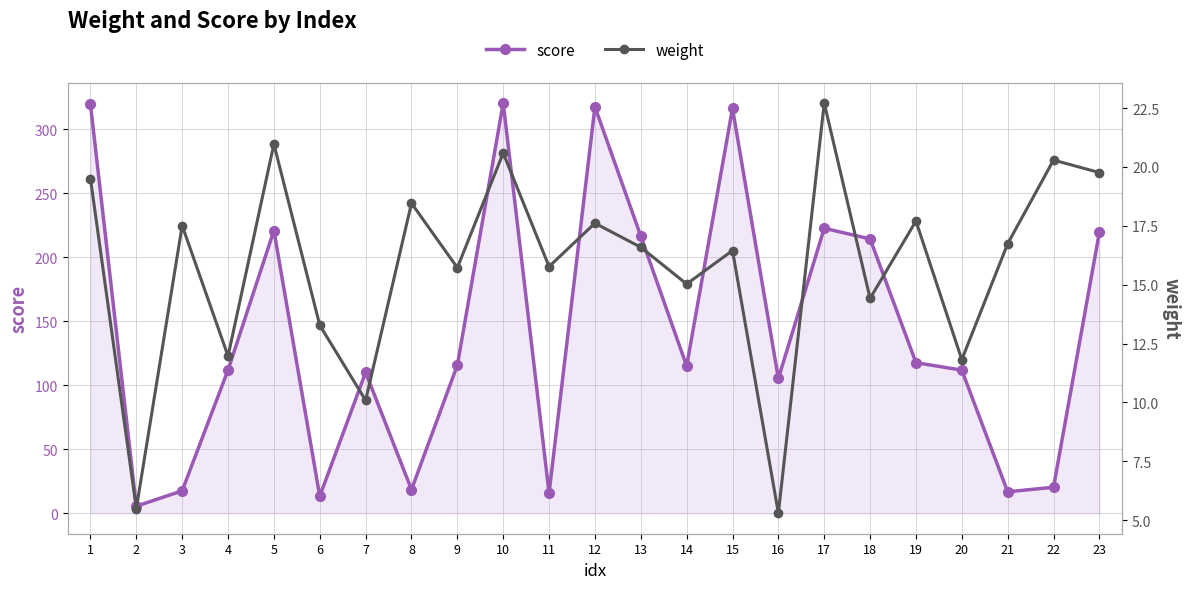

Is the value of score at 23 greater than the value of weight at 22?

Yes